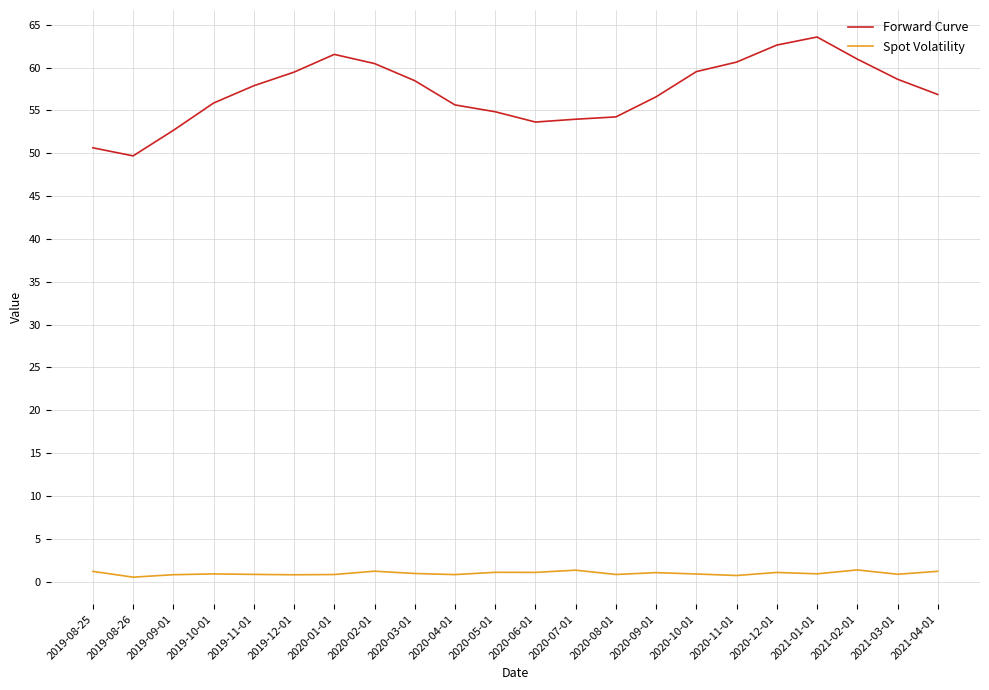

At which label is Spot Volatility closest to 0?

2019-08-26